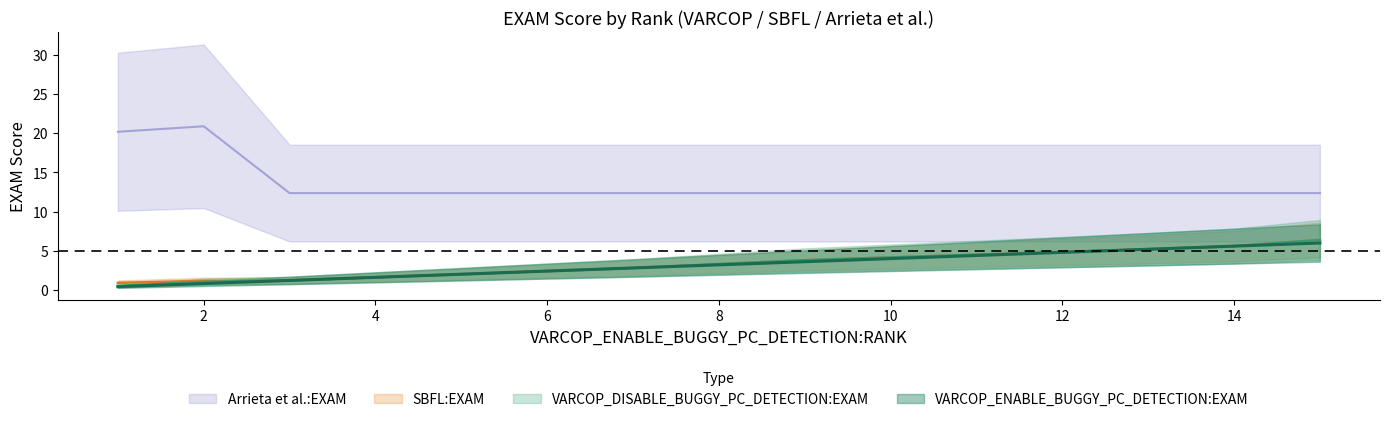

What are all the series names shown in the legend?

VARCOP_ENABLE_BUGGY_PC_DETECTION:EXAM, VARCOP_DISABLE_BUGGY_PC_DETECTION:EXAM, SBFL:EXAM, Arrieta et al.:EXAM